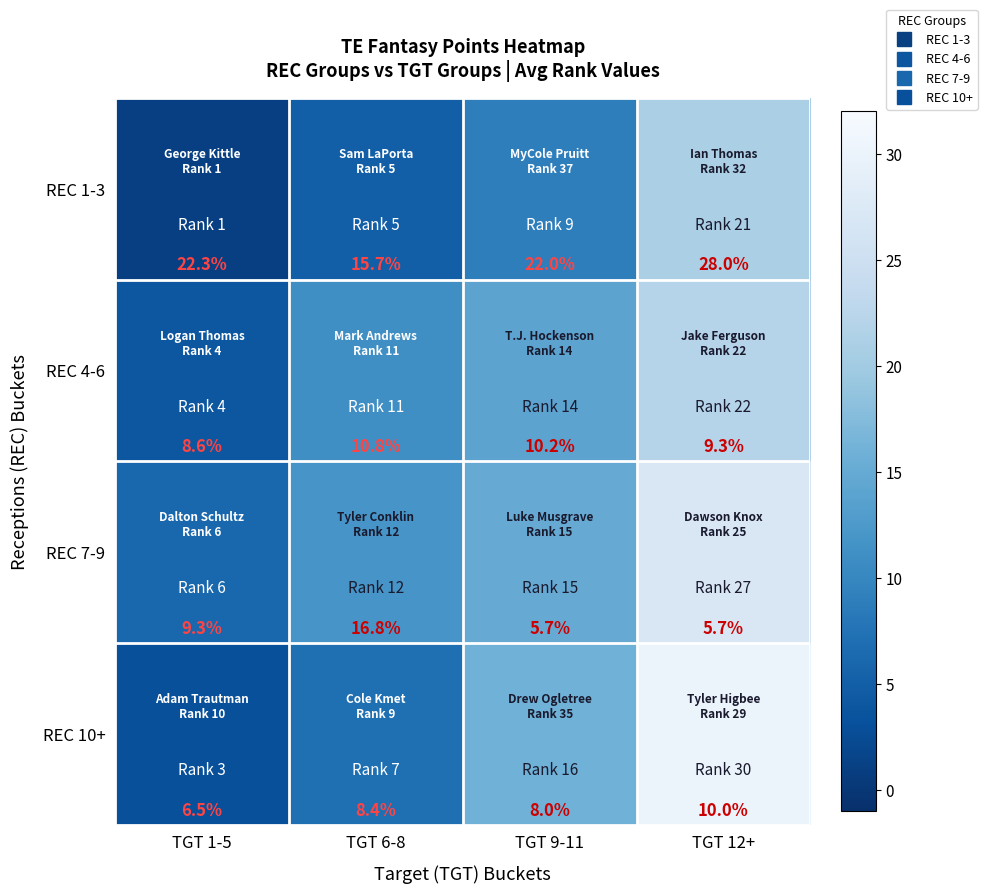

Which series has the largest range (max minus min)?

REC 1-3